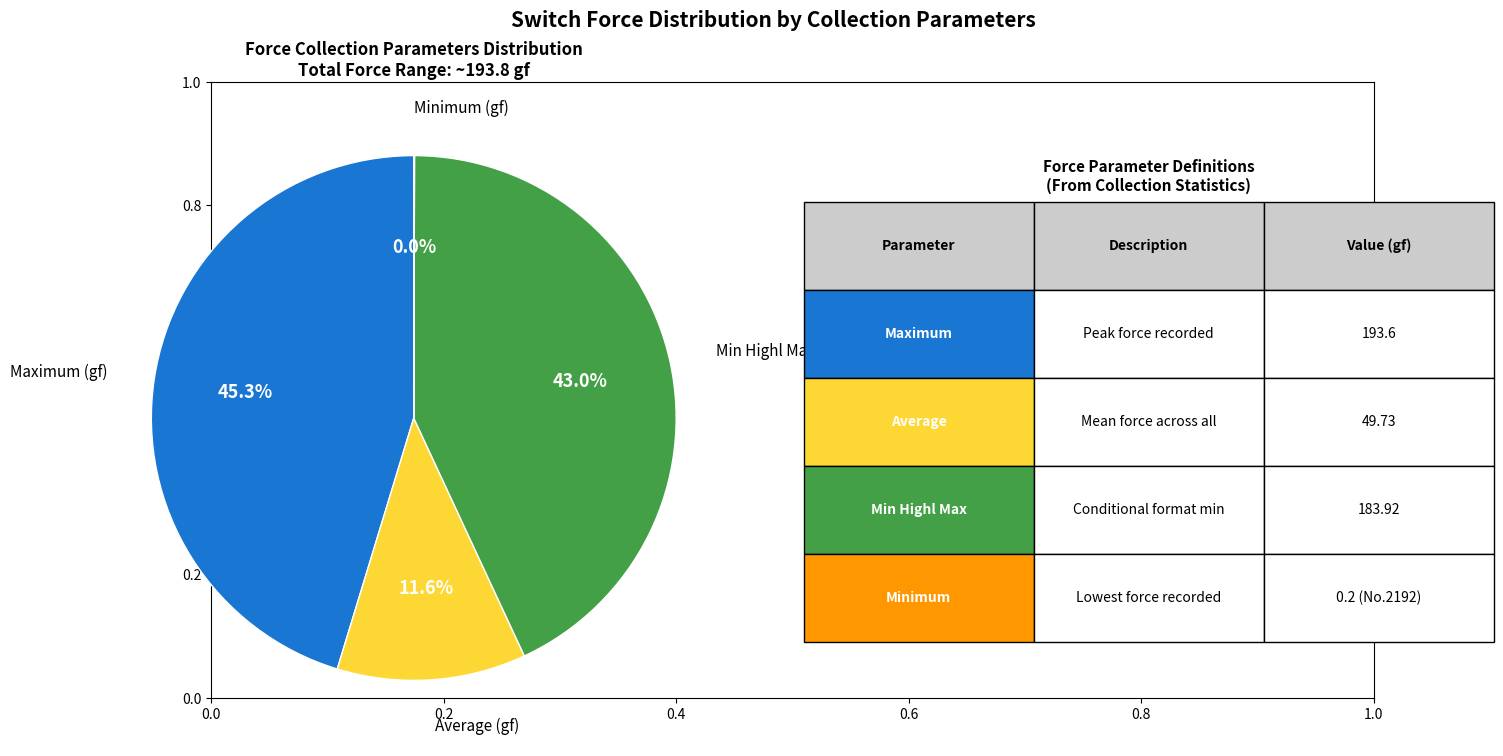

Does any single category account for the majority?

No